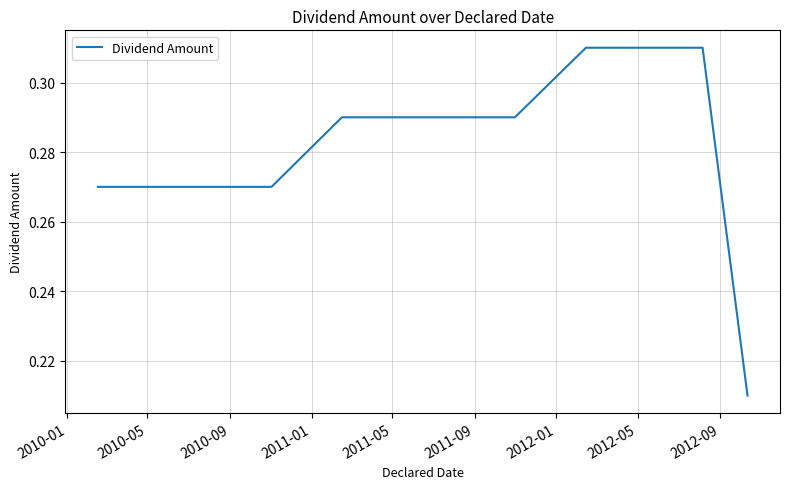

What is the difference between the maximum and minimum values?

0.1